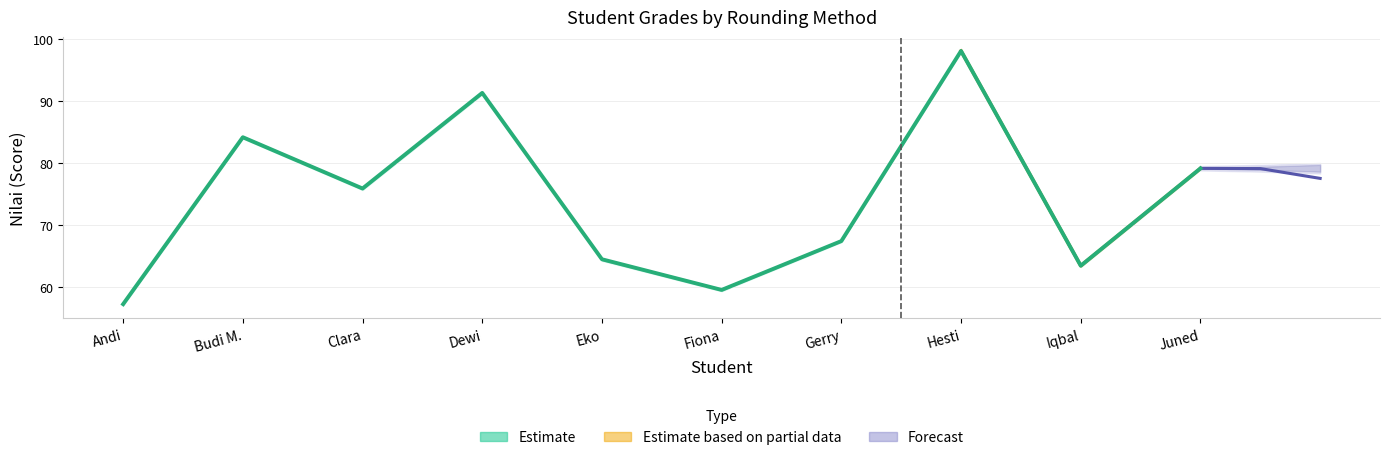

At which label does the data first exceed 75?

Budi M.